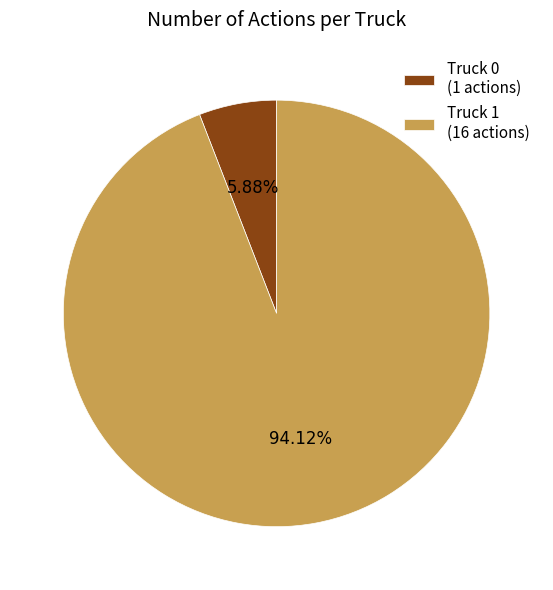

The Truck 0 slice represents 12% of the pie. True or false?

False